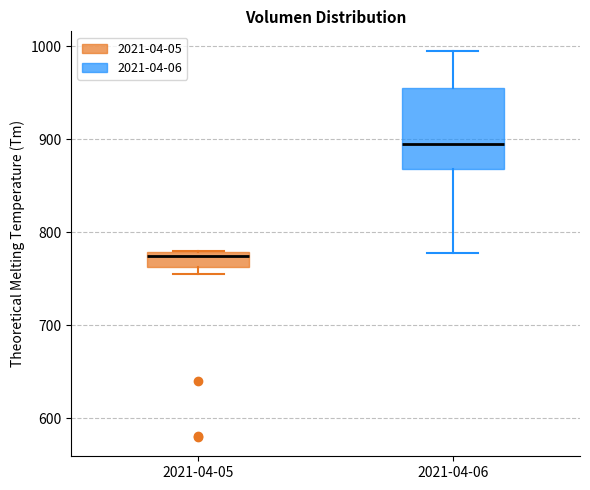

Which box is the tallest, from its lower edge to its upper edge?

2021-04-06